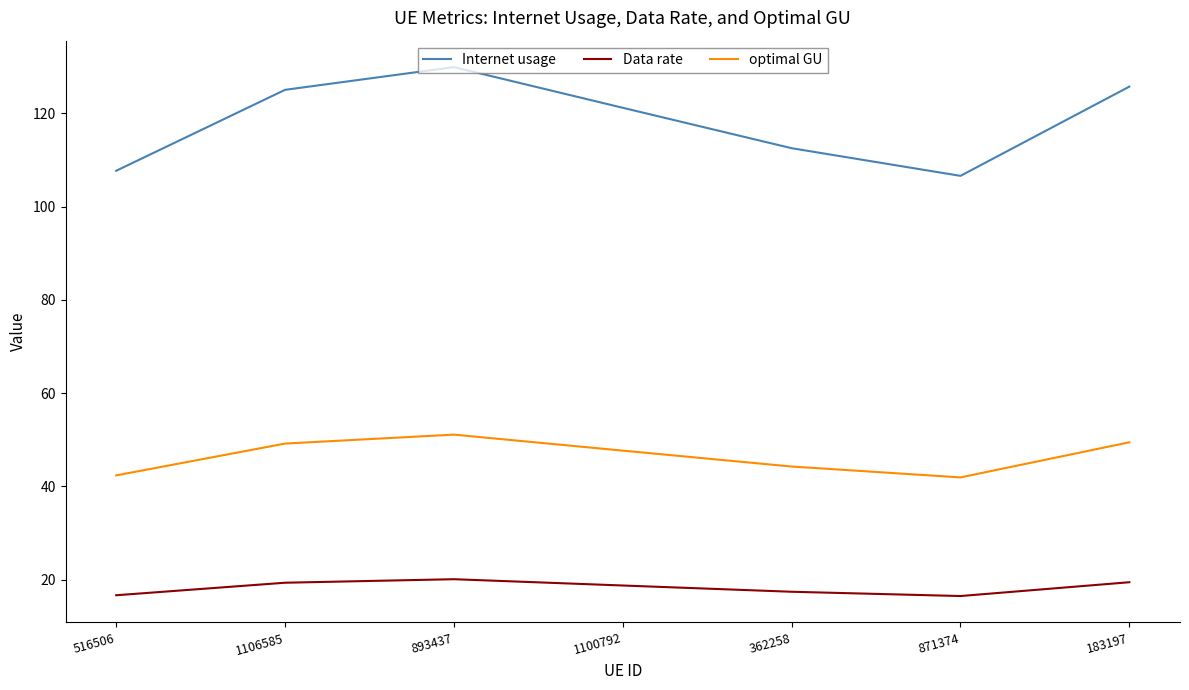

True or false: optimal GU has a value of 31.0 at 1100792.

False